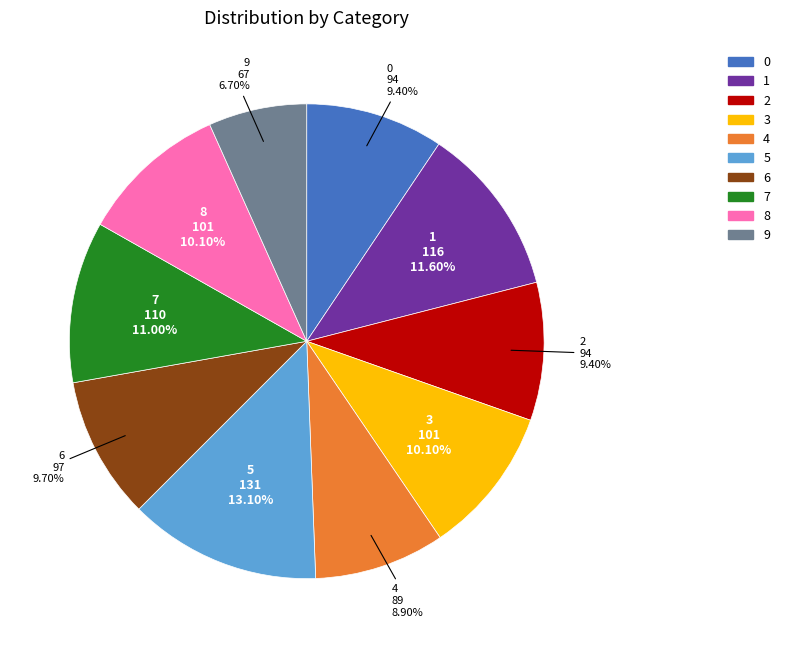

How much of the chart is everything except 1?

88.4%